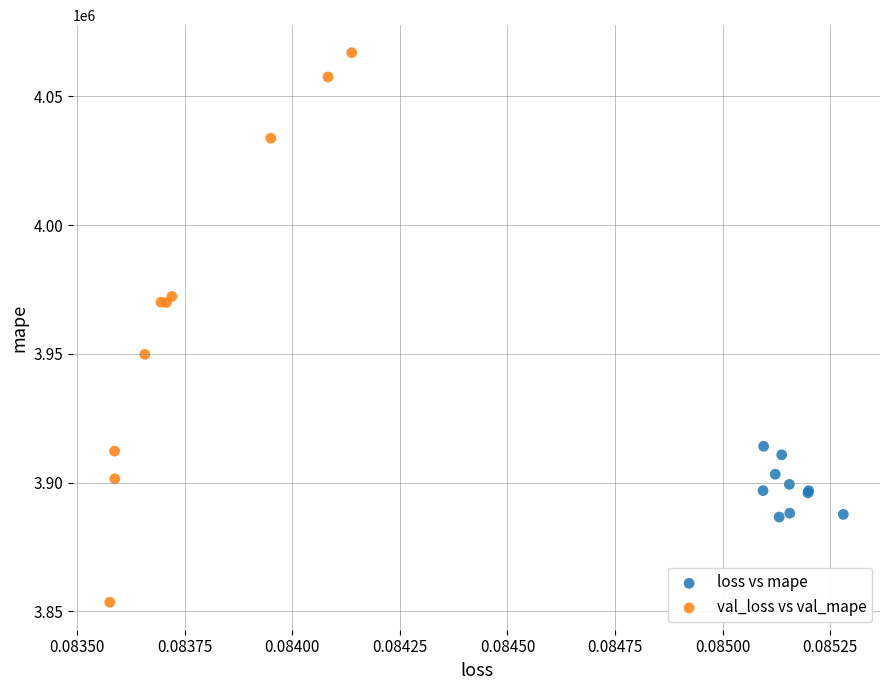

Which series reaches the maximum Y coordinate?

val_loss vs val_mape